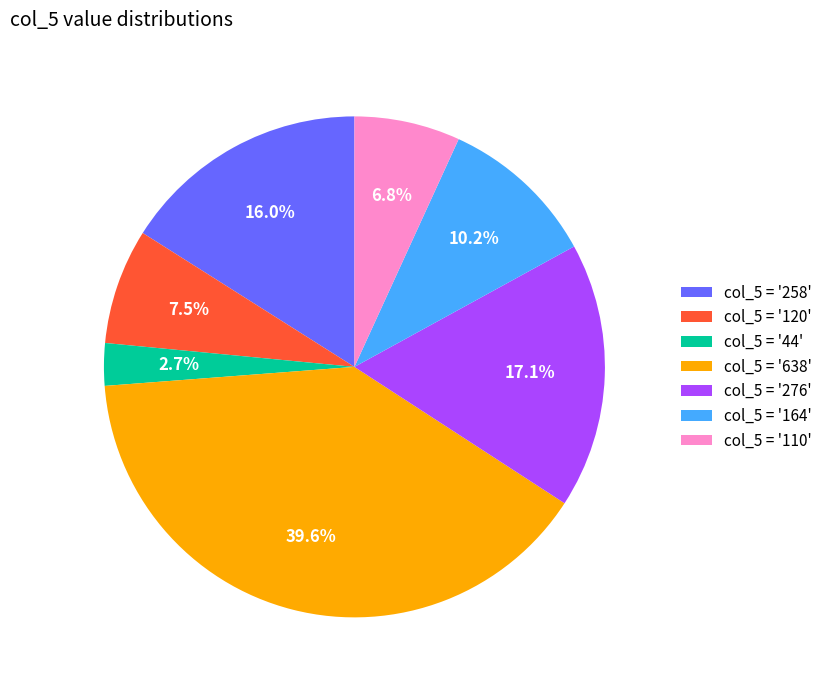

Which has a higher value, col_5 = '638' or col_5 = '110'?

col_5 = '638'